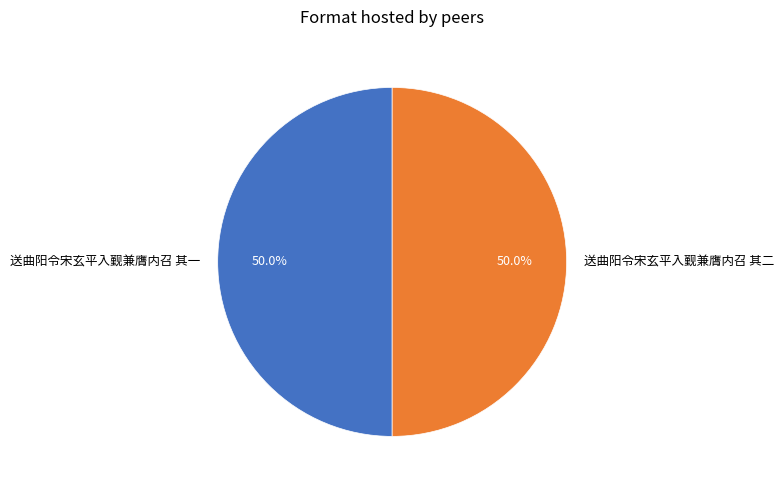

What percentage is NOT represented by 送曲阳令宋玄平入觐兼膺内召 其二?

50.0%